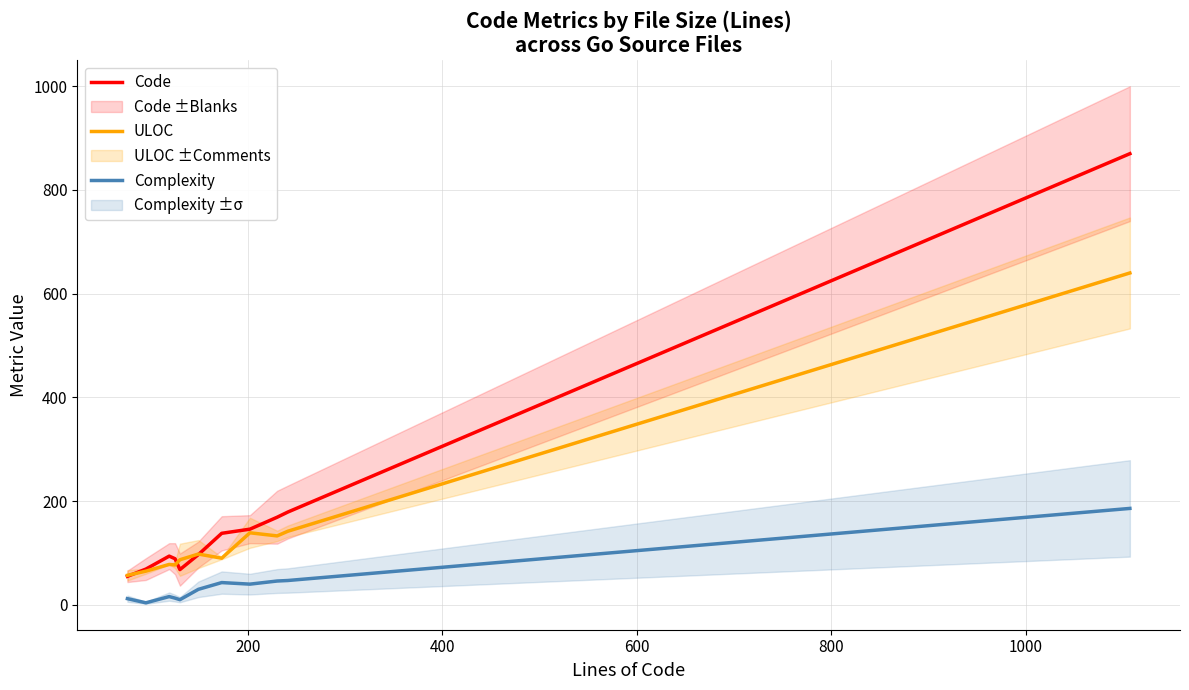

True or false: Complexity and ULOC cross at least once.

False